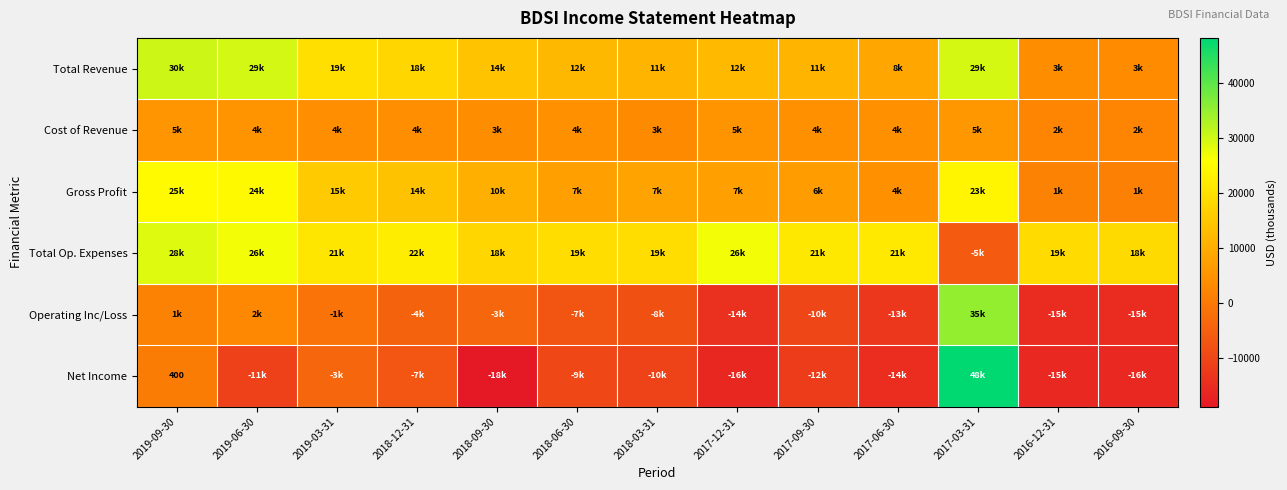

Which category has the lowest value in the Cost of Revenue series?

2016-12-31